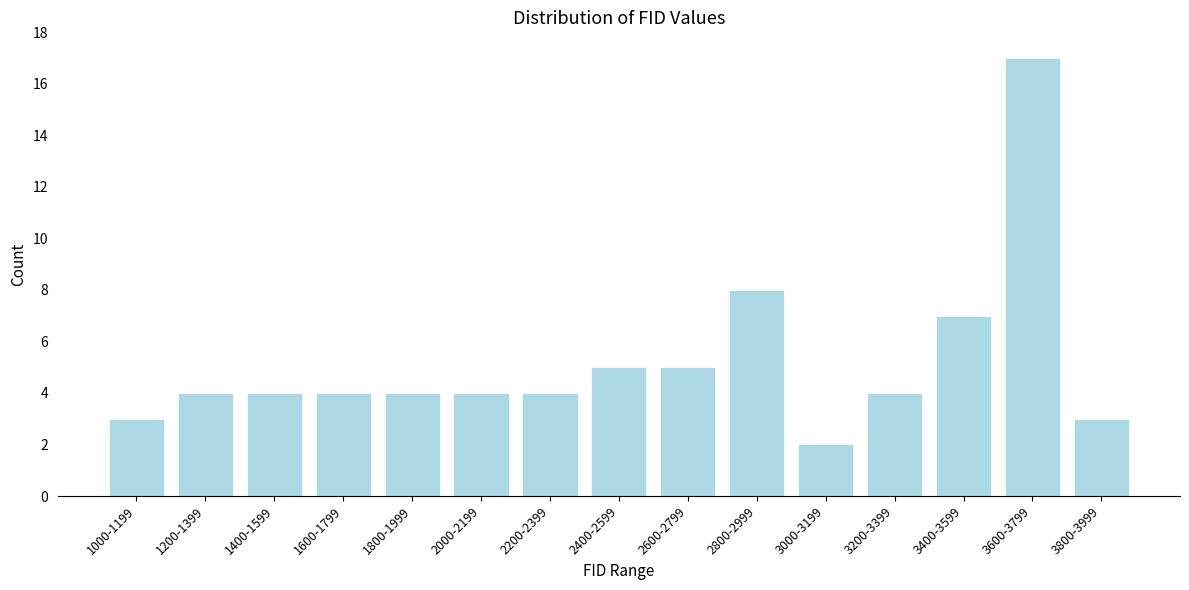

Reading left to right, extract all data points from this chart.

3	4	4	4	4	4	4	5	5	8	2	4	7	17	3